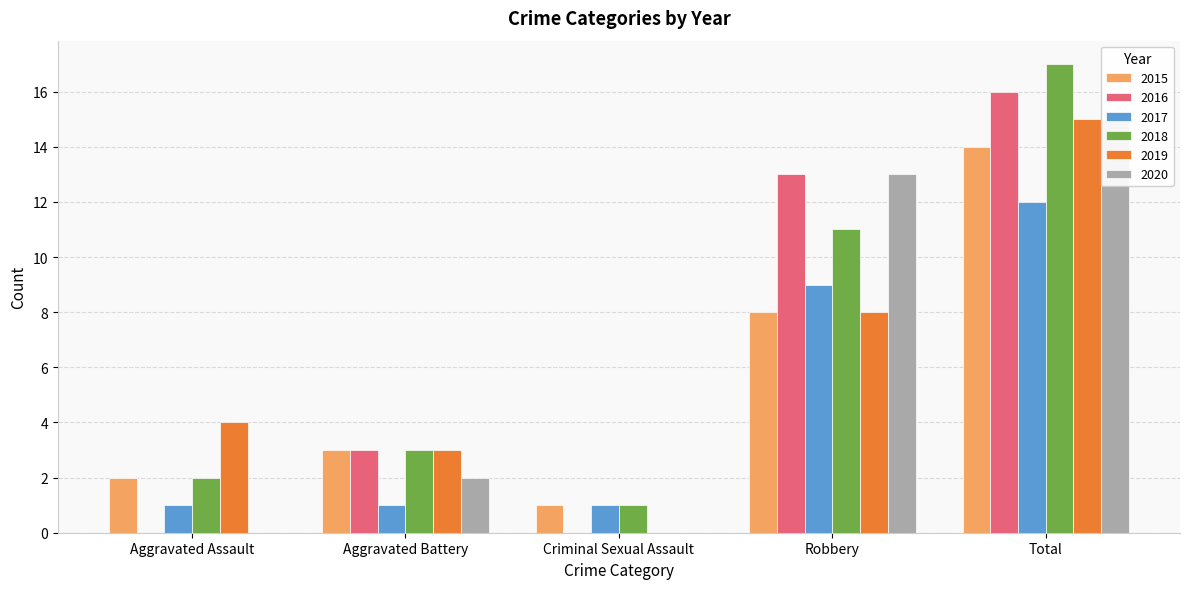

What is the average value of the 2016 series?

6